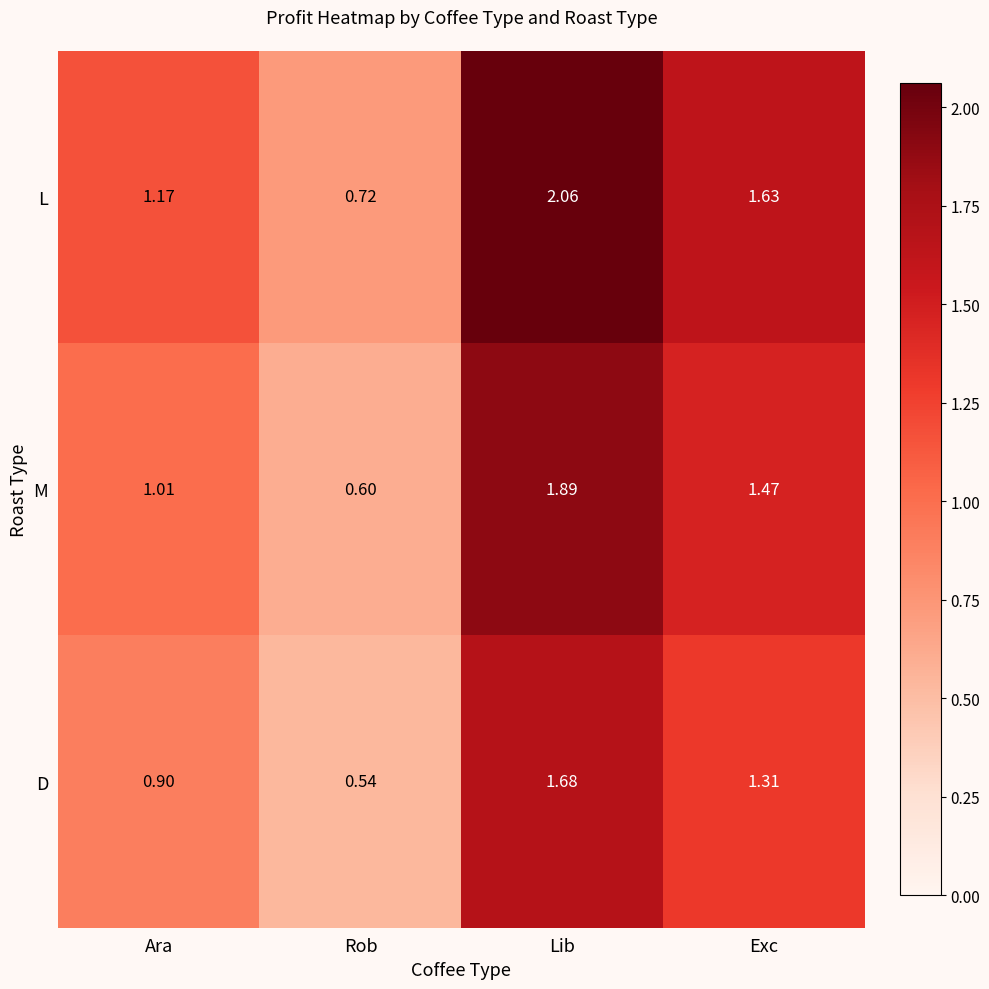

At which category does the chart reach its minimum across all series?

Rob